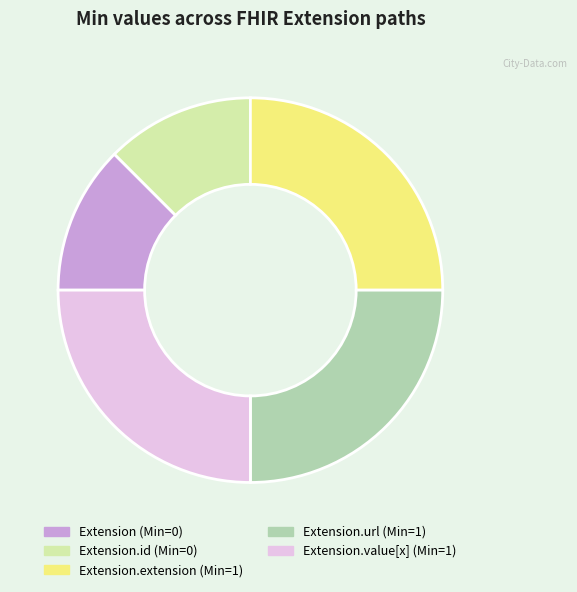

Is there a majority slice in this chart?

No